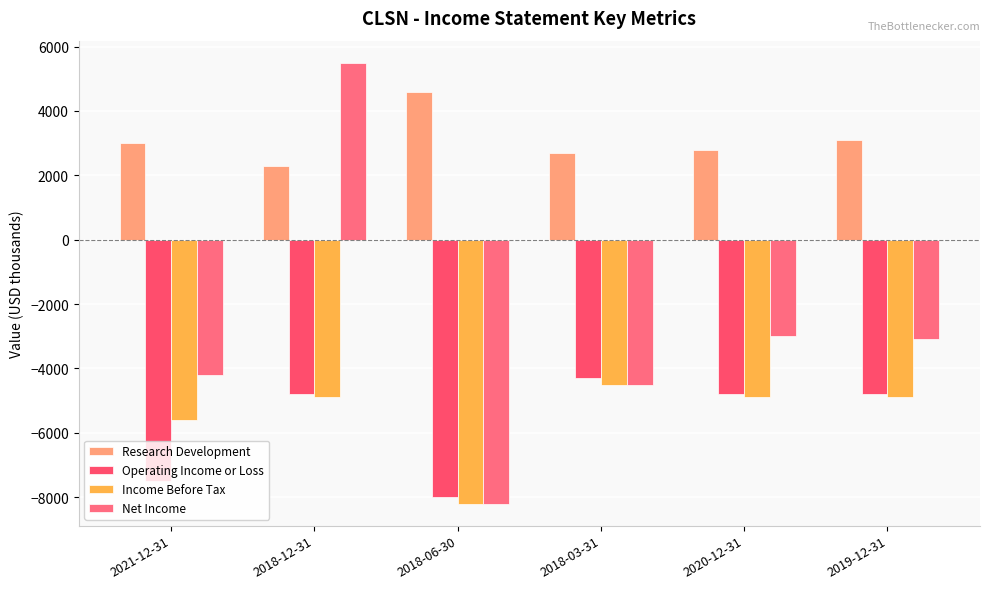

At which category is the sum across all series the highest?

2018-12-31